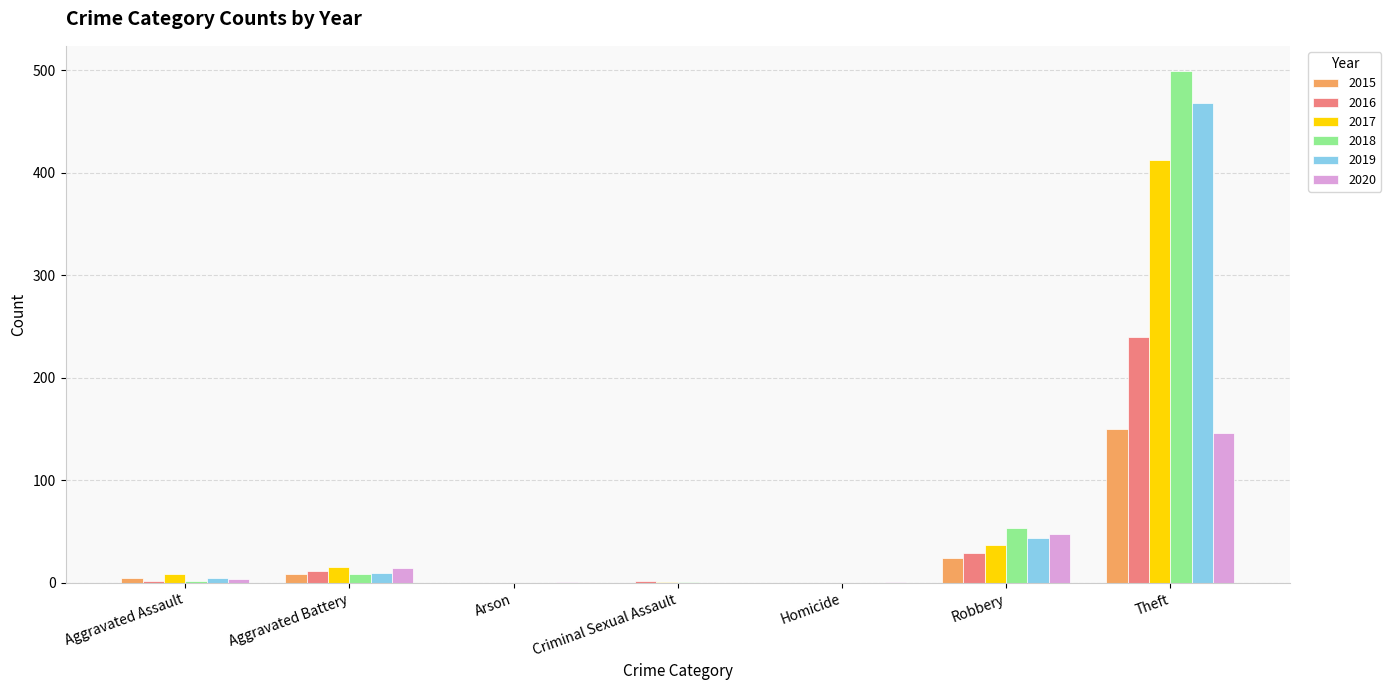

What is the total value across all series at Theft?

1916